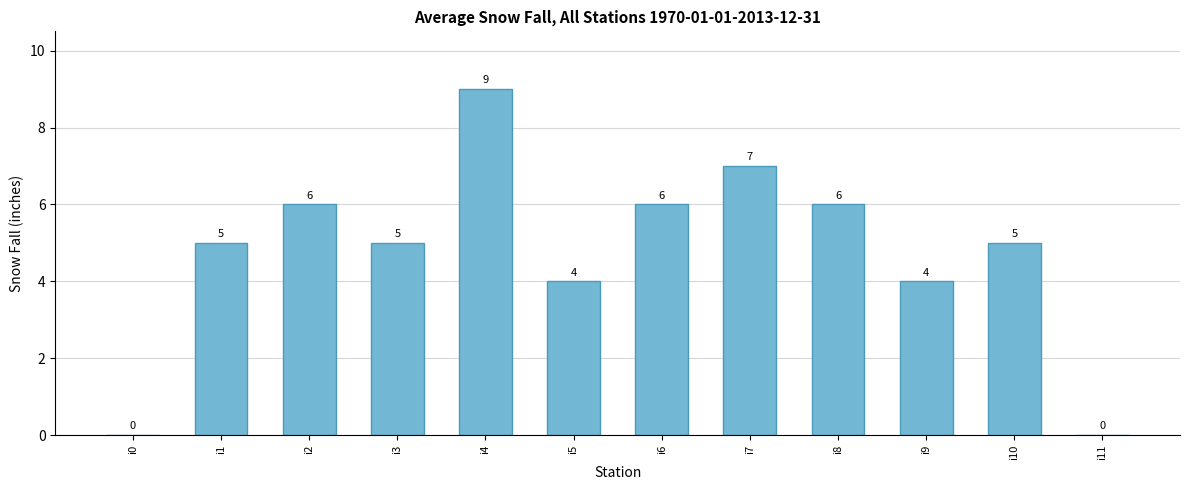

Reading left to right, what are all the values shown in this chart?

0	5	6	5	9	4	6	7	6	4	5	0